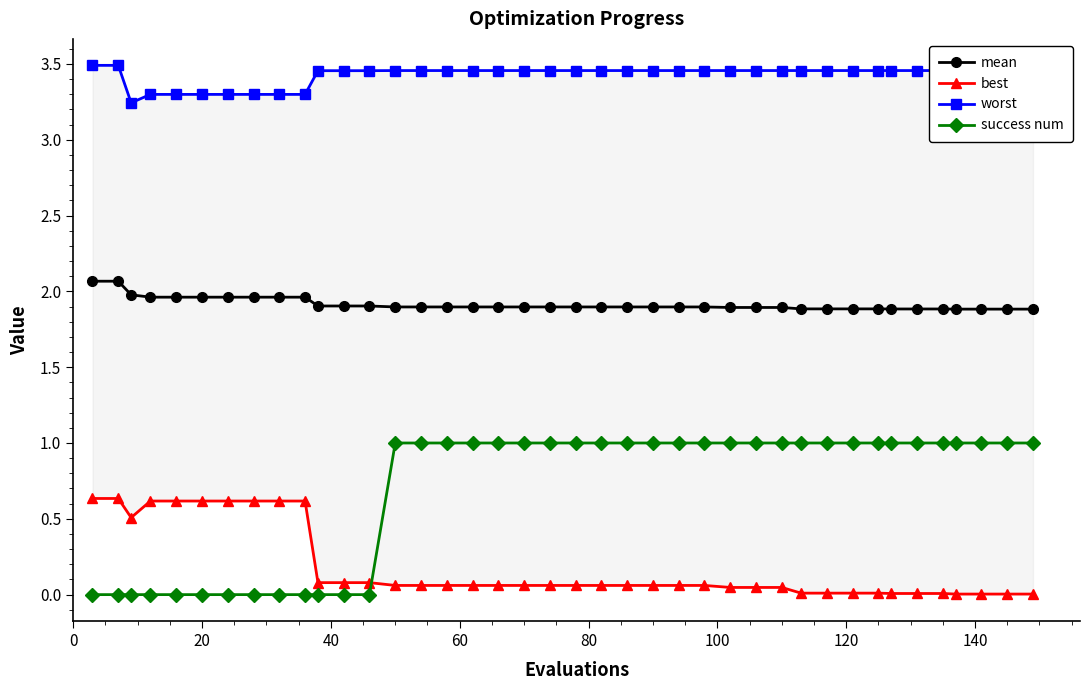

Which series has the widest spread of values?

success num